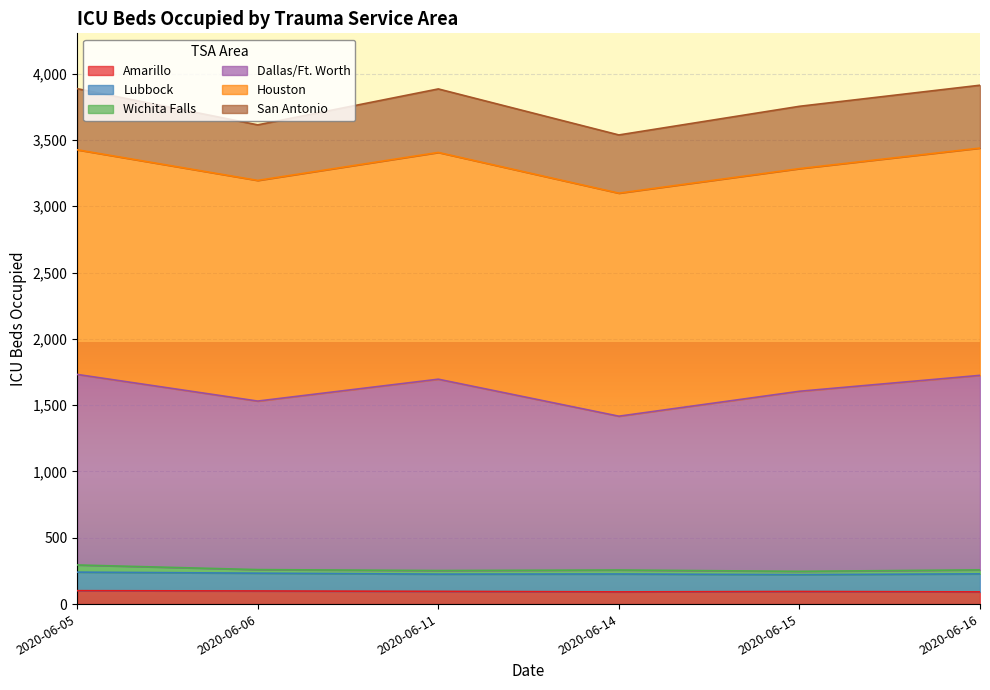

What is the difference between the second highest and minimum values in the Dallas/Ft. Worth series?

308